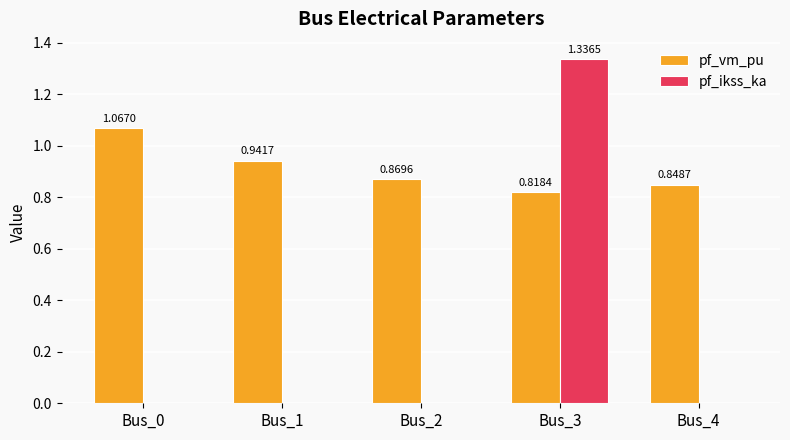

What are all the series names shown in the legend?

pf_vm_pu, pf_ikss_ka